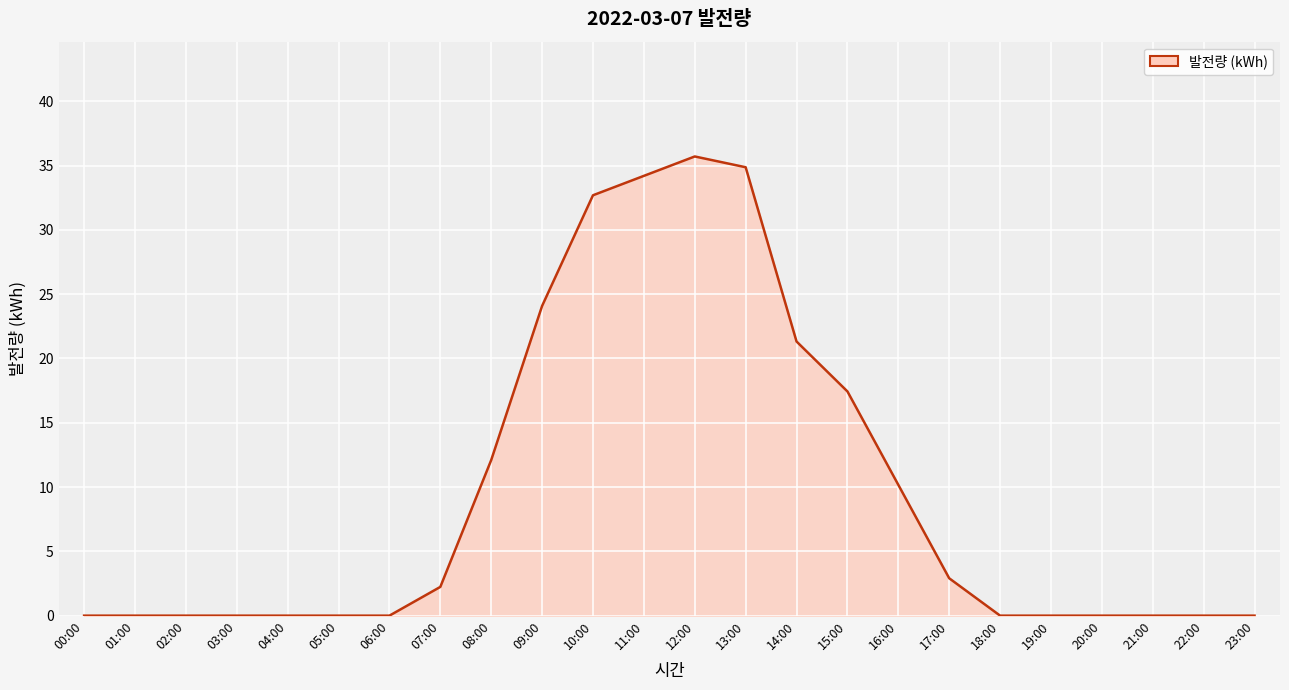

What is the difference between the values at 08:00 and 10:00?

20.6